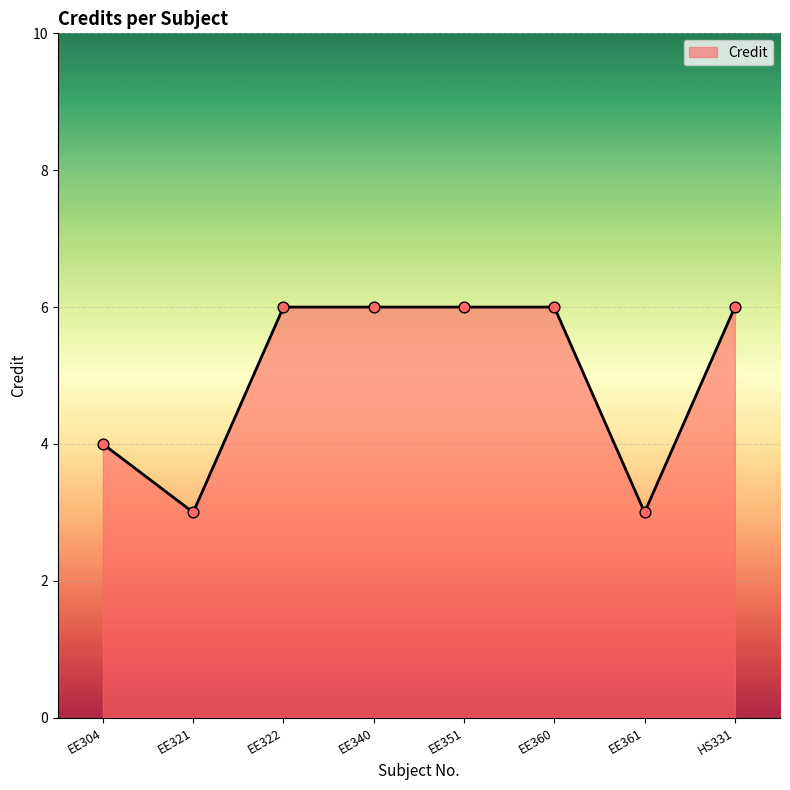

What is the ratio of the value at EE340 to the value at EE361?

2.0